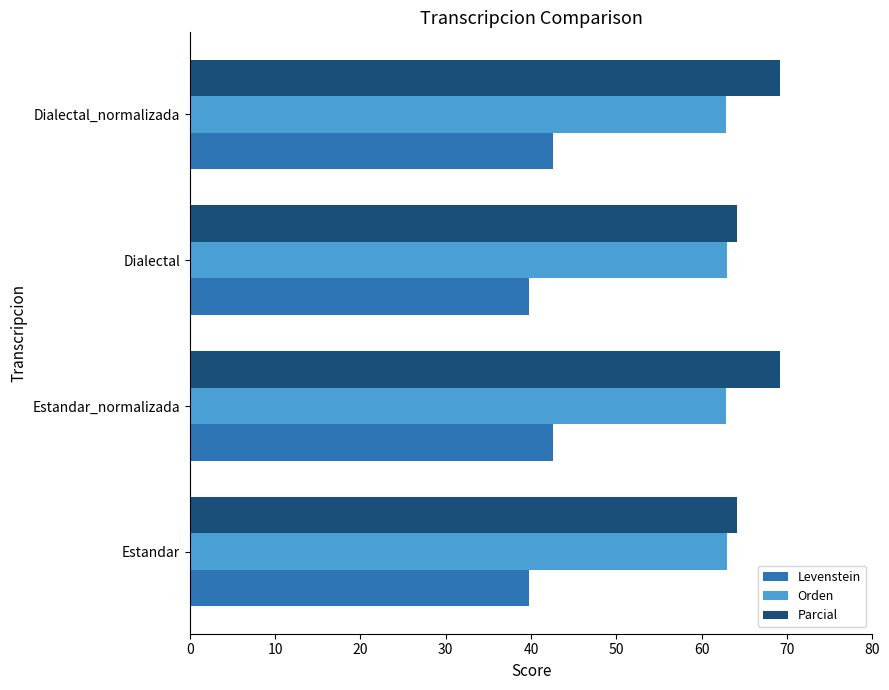

True or false: Levenstein has a value of 39.8 at Dialectal.

True